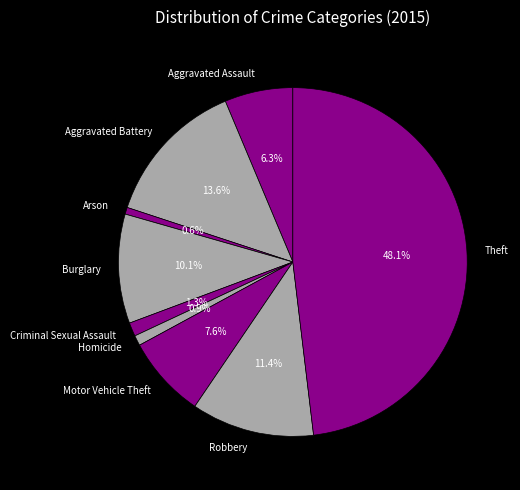

Which category has the biggest portion of the pie?

Theft